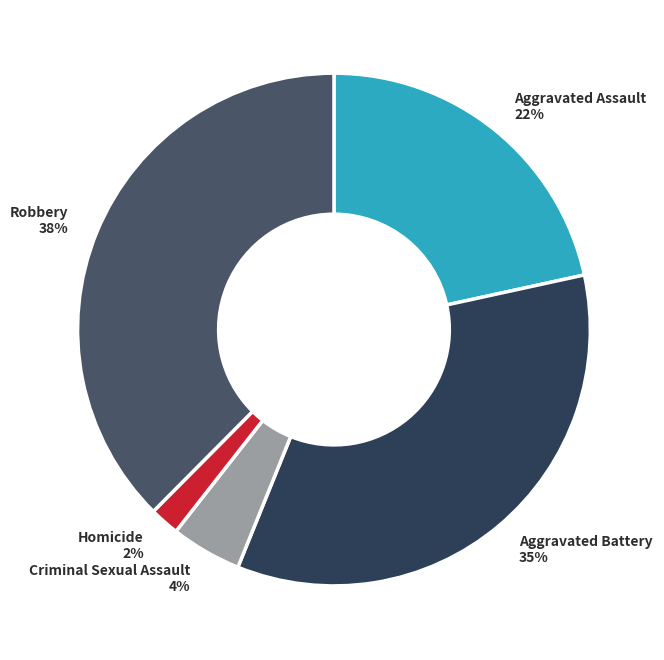

To the nearest percent, what is the combined percentage of Aggravated Battery and Robbery?

72%